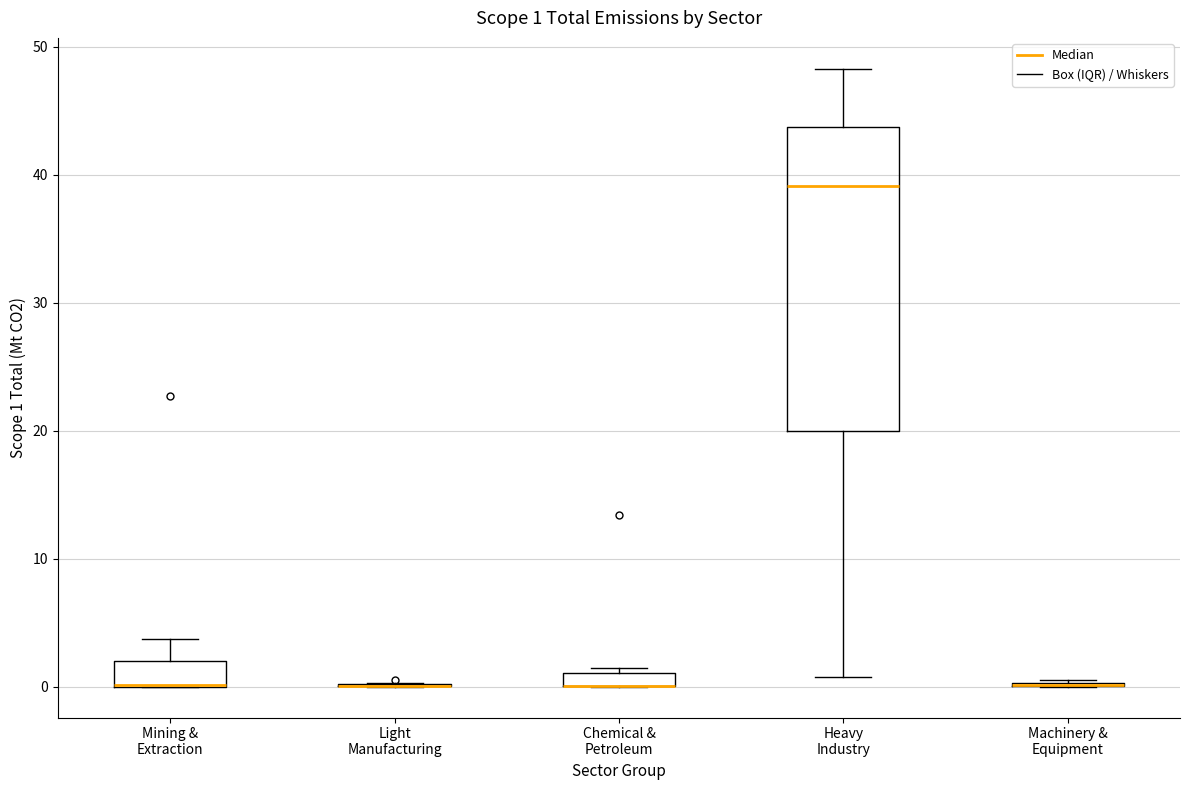

Comparing the boxes themselves (not the whiskers), which one is the tallest?

Heavy Industry